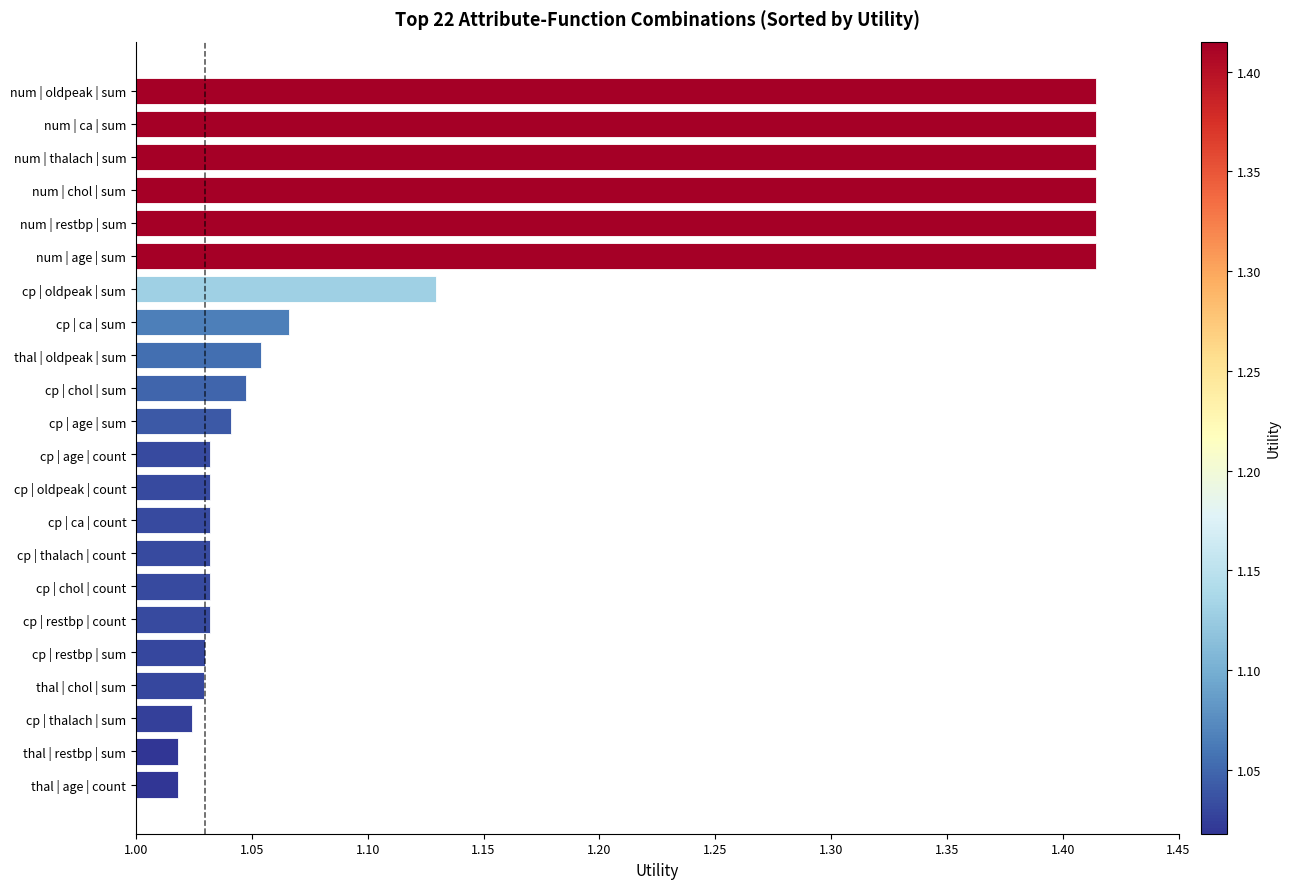

What is the sum of all values?

25.1